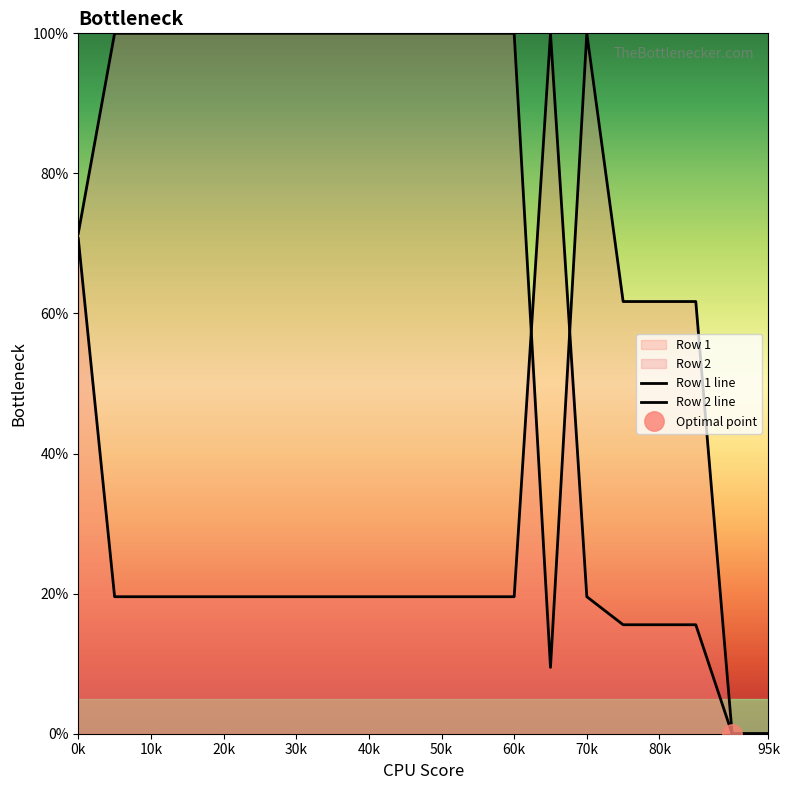

Between 6 and 7, which series saw the biggest shift?

Row 1